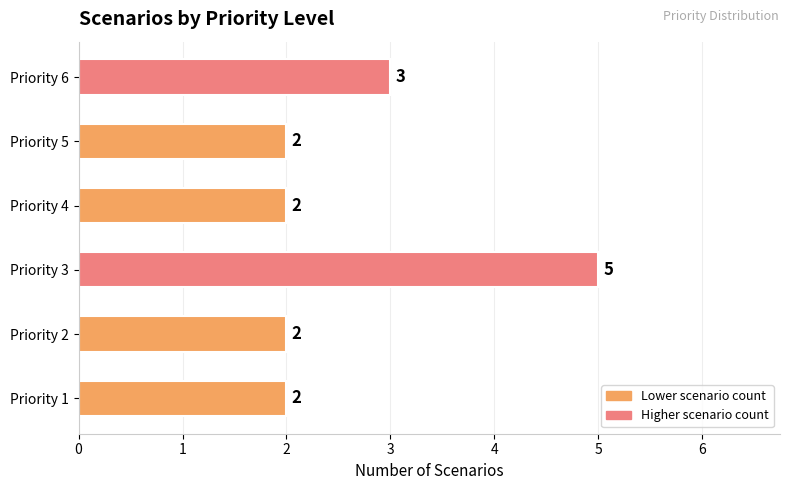

Does the chart contain stacked bars?

No